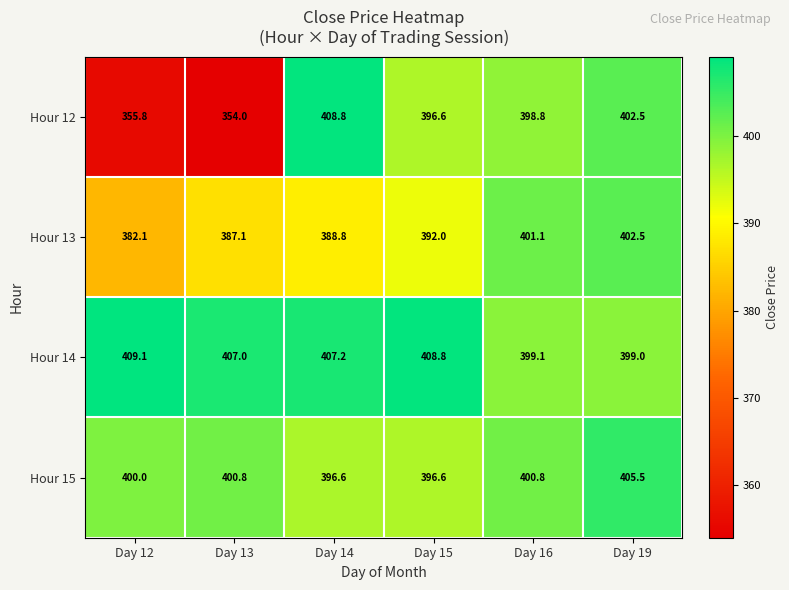

True or false: Hour 15 has a value of 396.6 at Day 15.

True